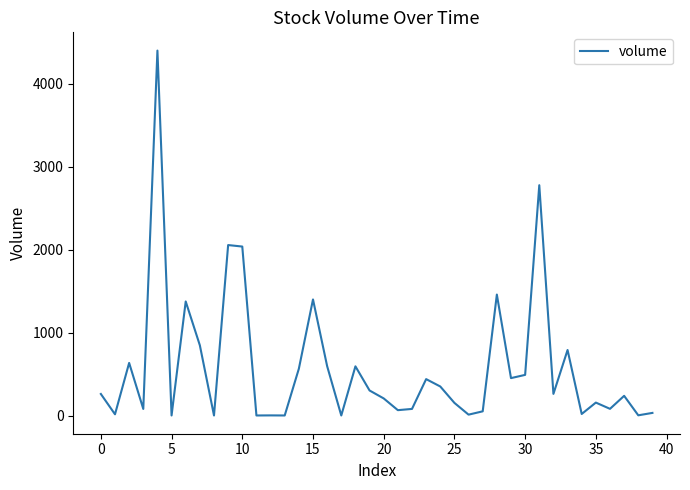

What is the maximum value shown in the chart?

4396.7